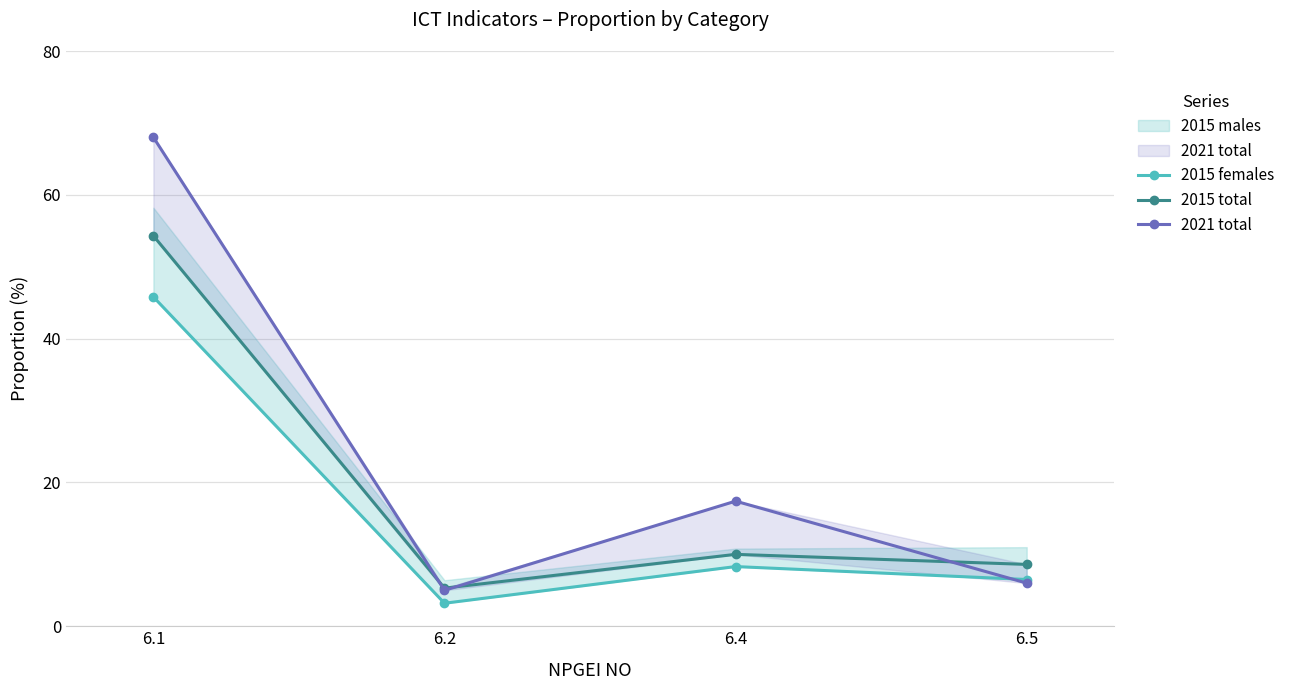

Reading left to right, what are all the values shown in this chart?

2015 females: 45.8	3.2	8.3	6.5
2015 total: 54.3	5.3	10.0	8.6
2021 total: 68.0	5.0	17.4	6.0